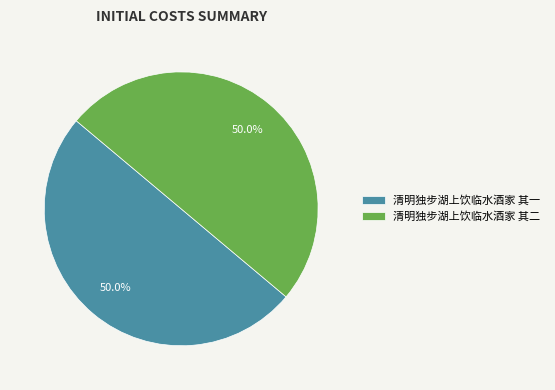

What is the ratio of the value at 清明独步湖上饮临水酒家 其一 to the value at 清明独步湖上饮临水酒家 其二?

1.0